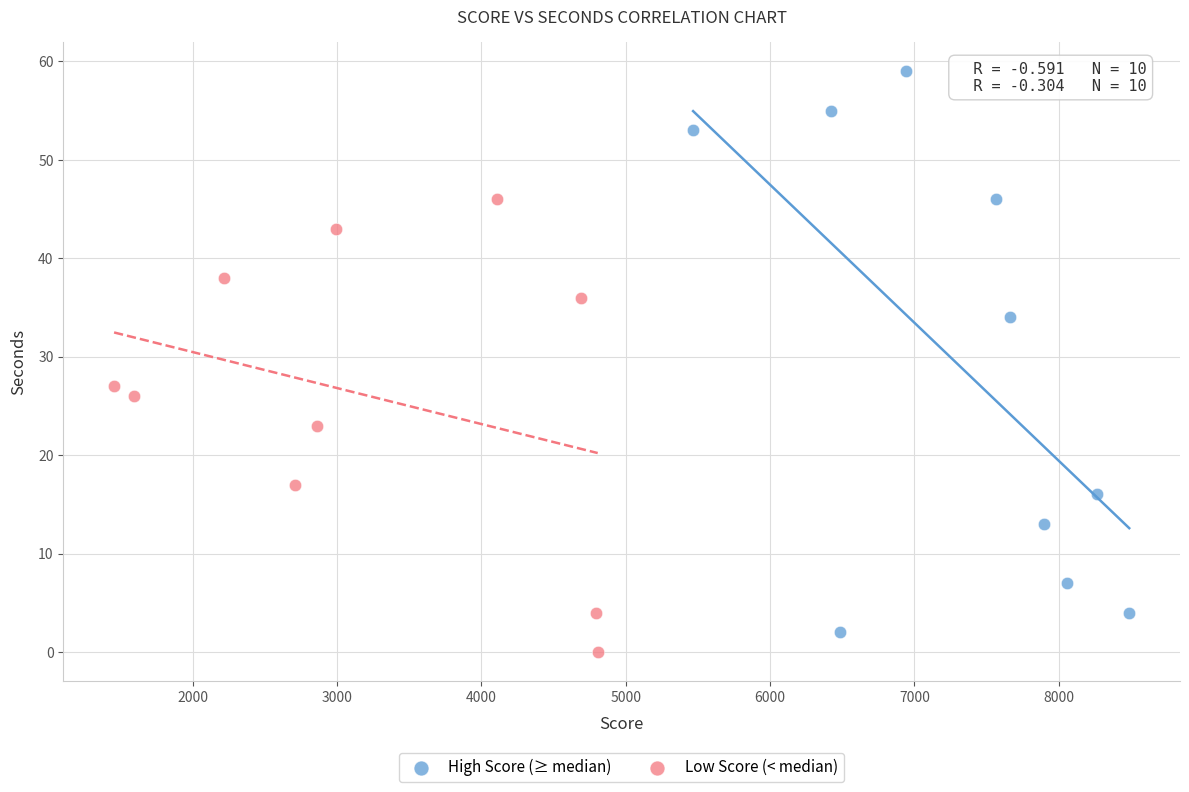

Which series contains the lowest Y value?

Low Score (< median)